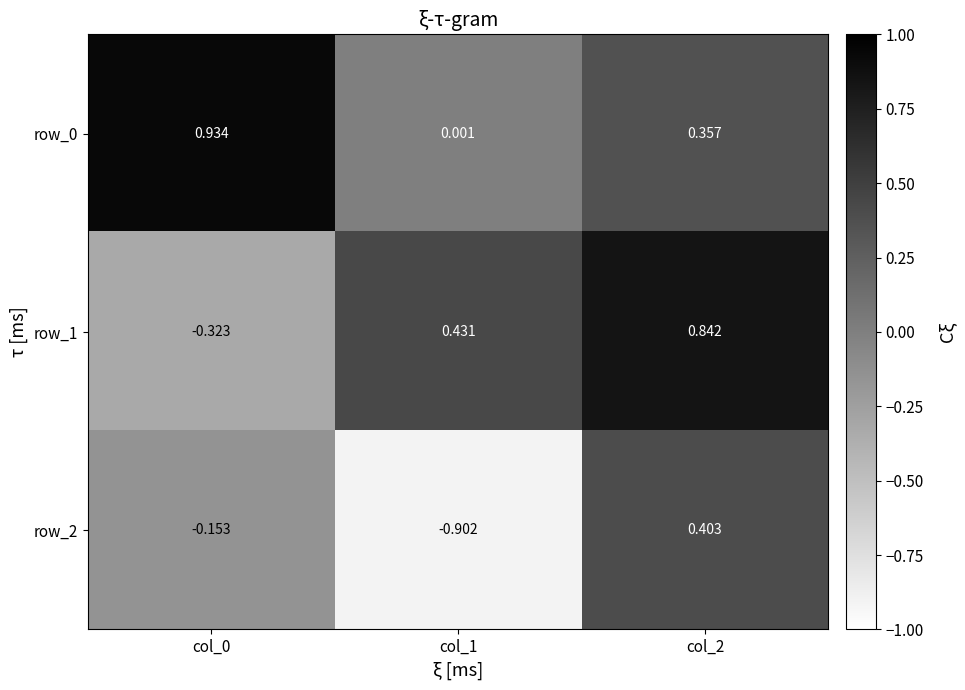

What is the difference between the highest and lowest values at col_0?

1.3